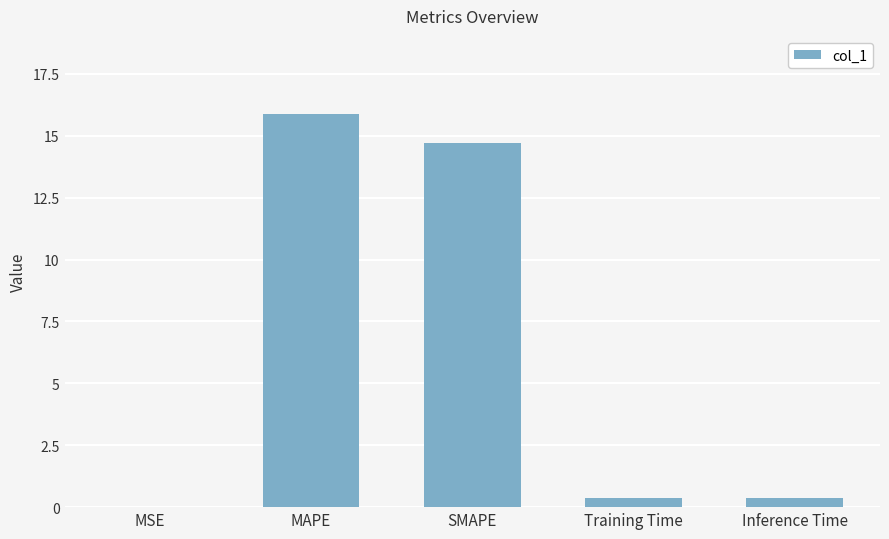

What is the greatest value displayed?

15.9